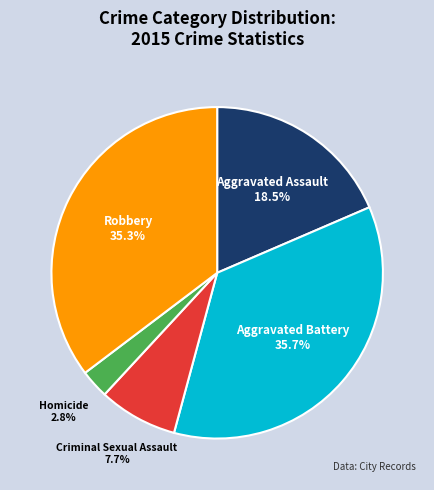

Is it true that Robbery is 42% of the pie?

False